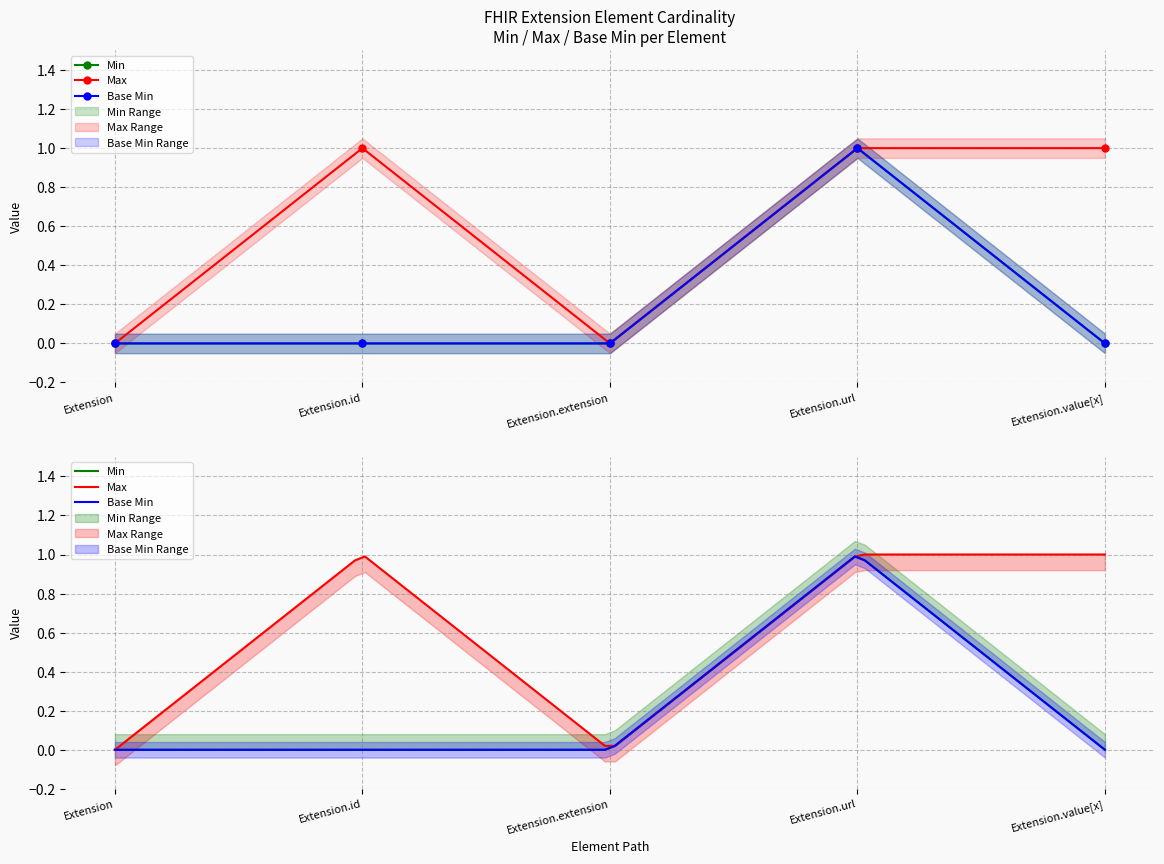

True or false: Max_numeric has a value of 1 at Extension.url.

True